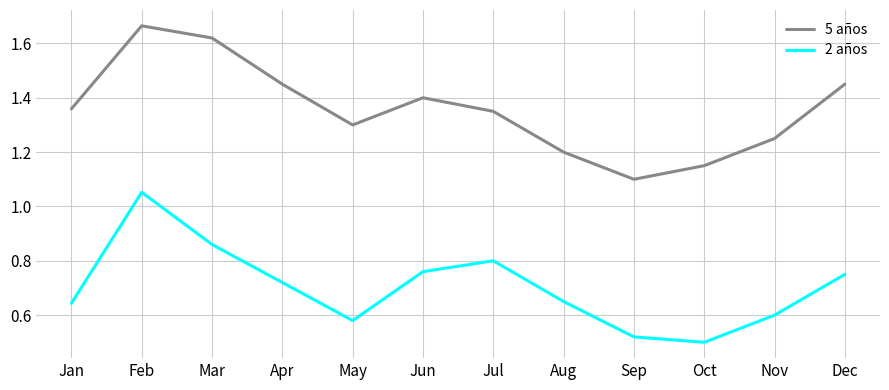

At which category is the sum across all series the highest?

Feb